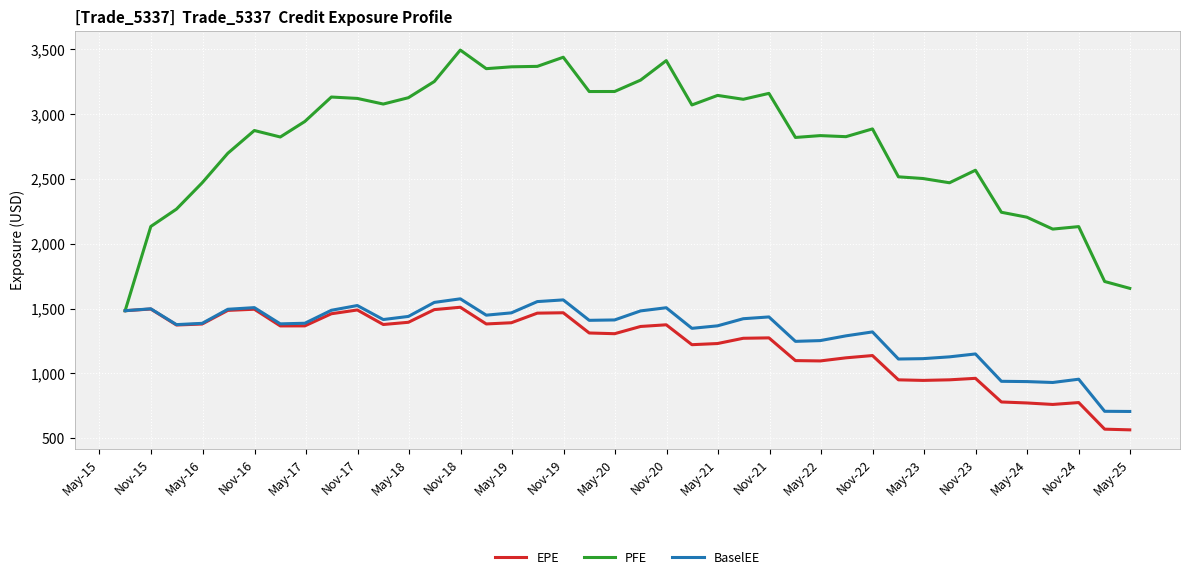

What is the minimum value shown in the chart?

564.9